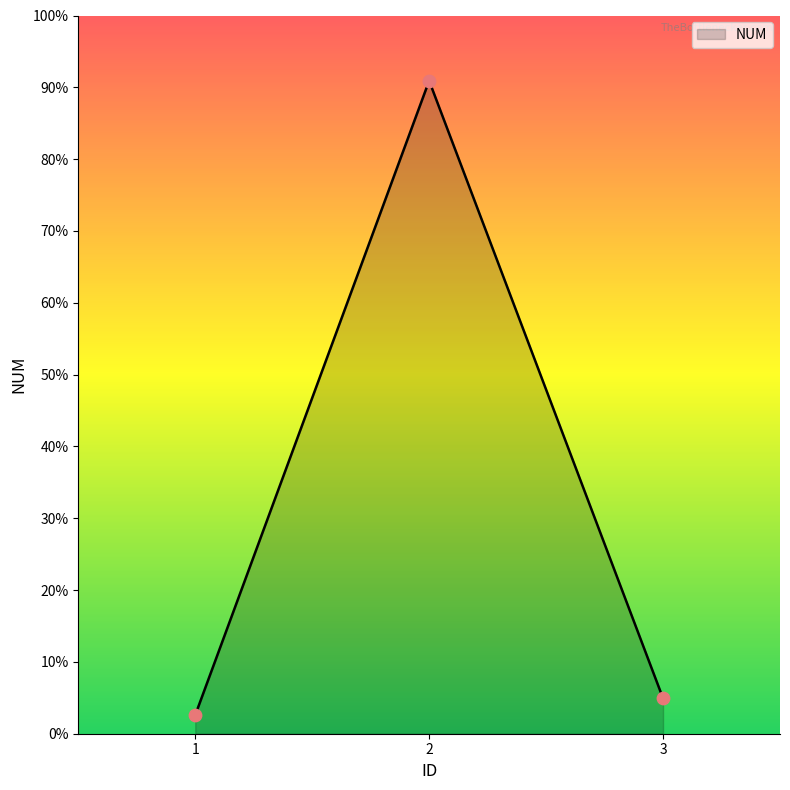

Between 1 and 3, which is larger?

3